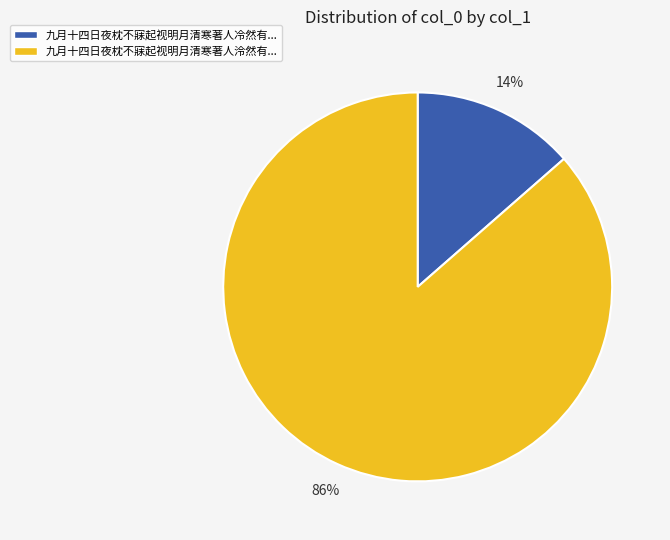

Does any single category account for the majority?

Yes